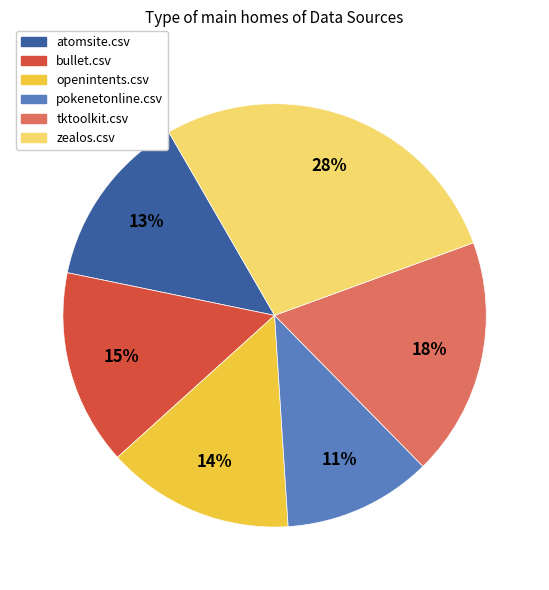

Between pokenetonline.csv and atomsite.csv, which is larger?

atomsite.csv